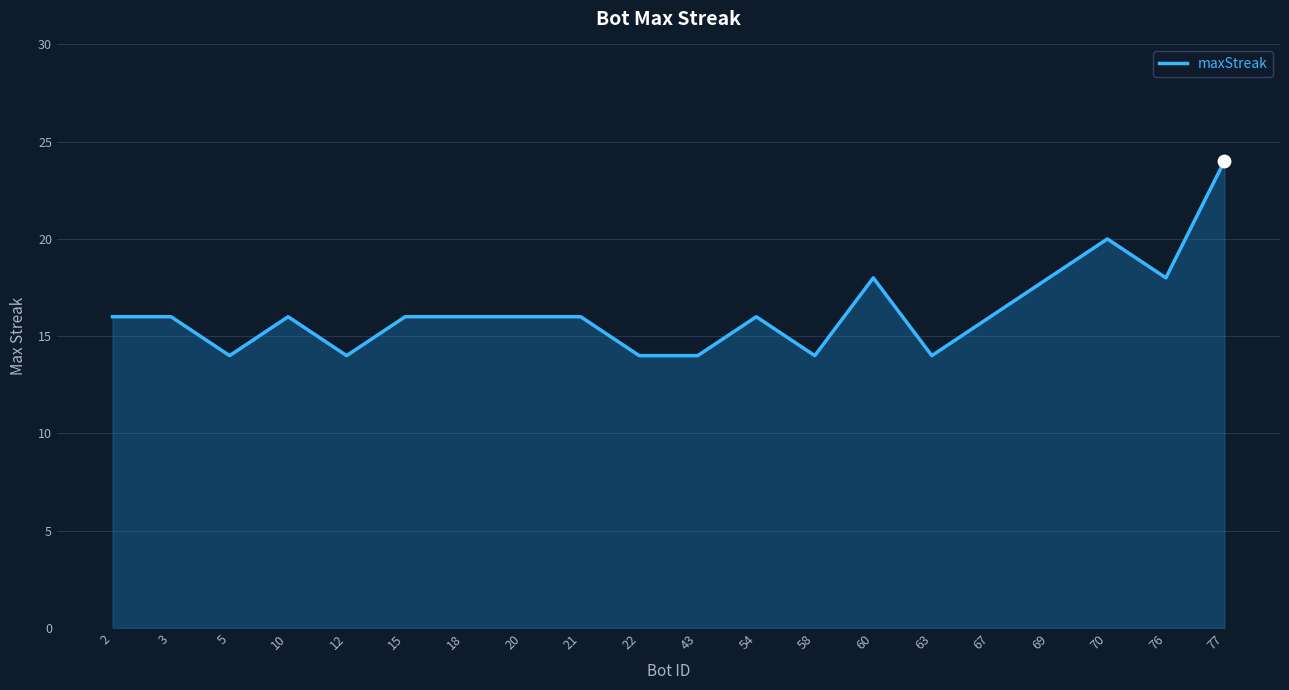

What is the change in value from 43 to 69?

+4